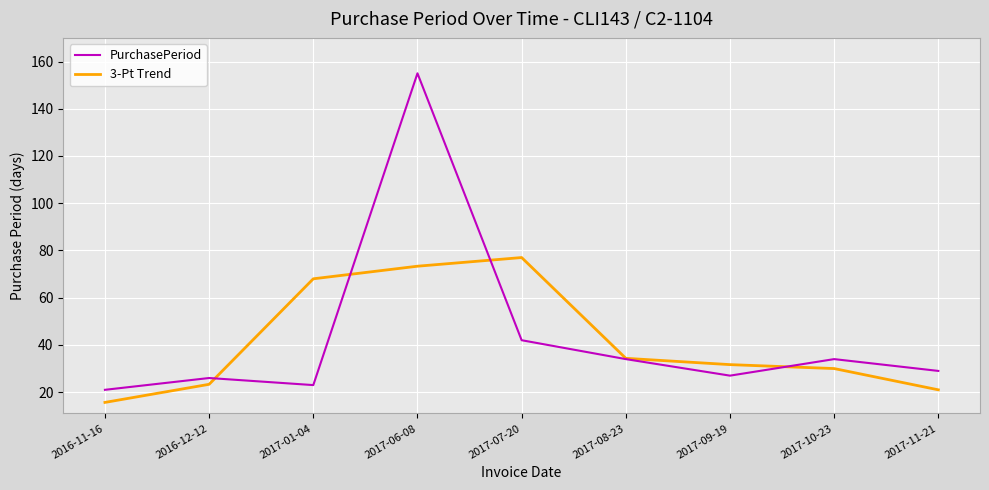

Rank the series at 2016-12-12 from highest to lowest value.

PurchasePeriod, 3-Pt Trend